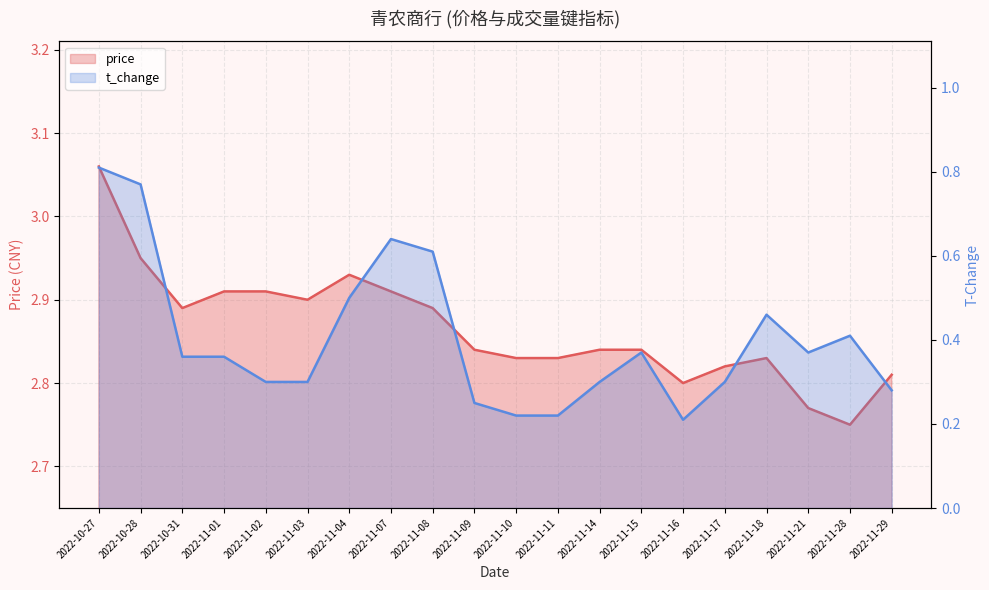

The value of t_change at 2022-11-10 is 0.1. True or false?

False